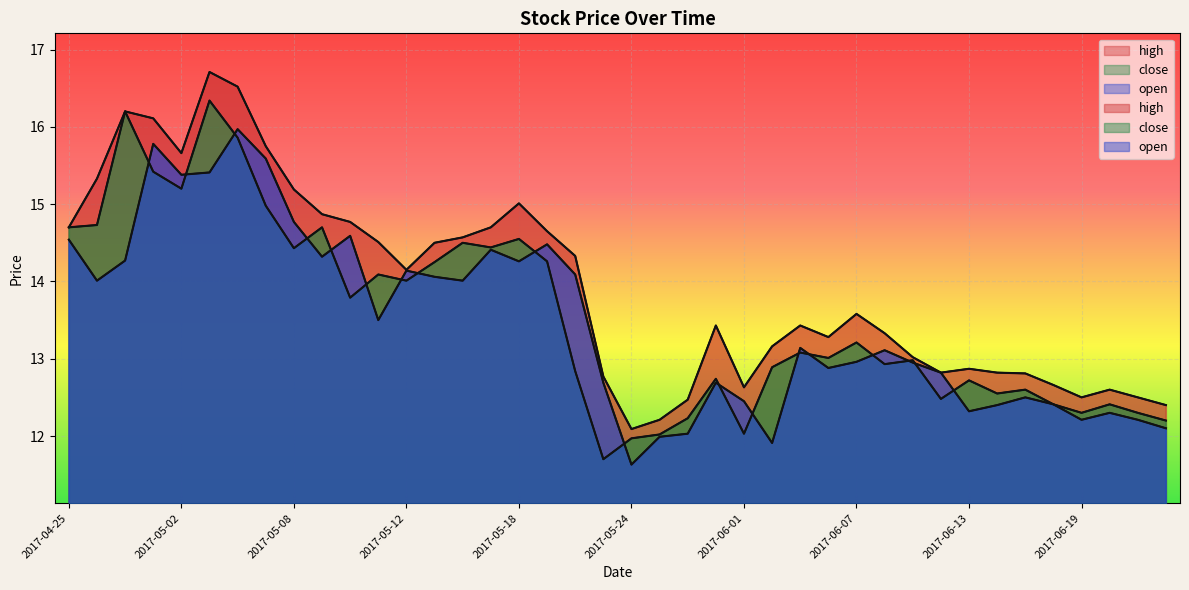

Which series has the largest range (max minus min)?

close